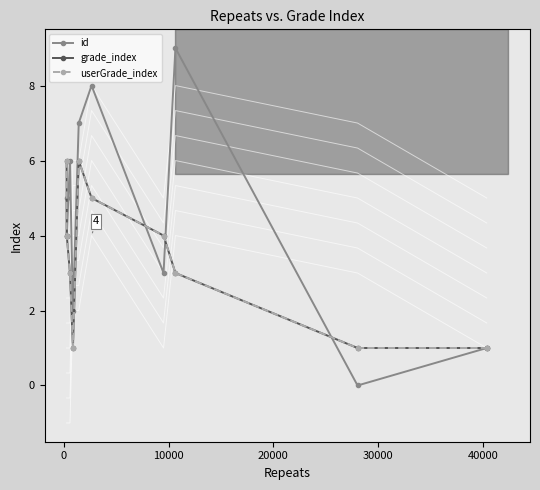

What is the lowest value of the userGrade_index series?

1